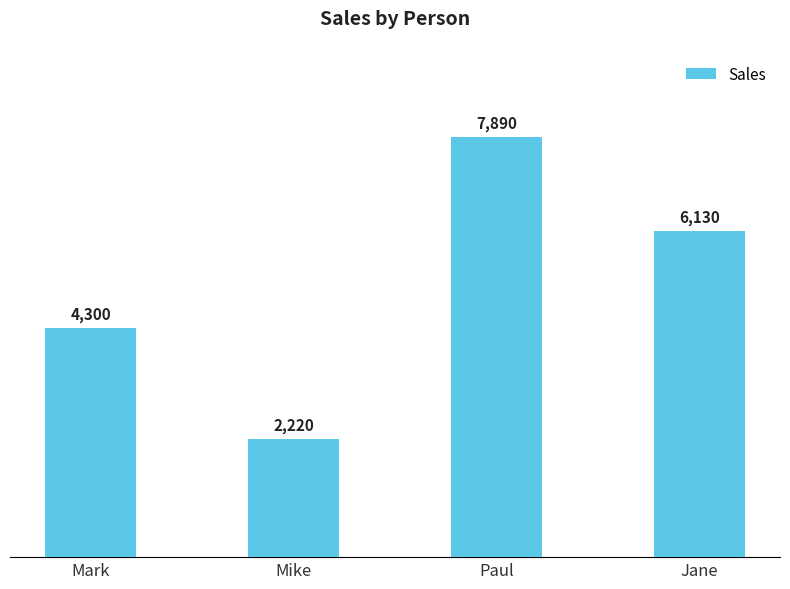

What is the value of the 1st bar from the left?

4300